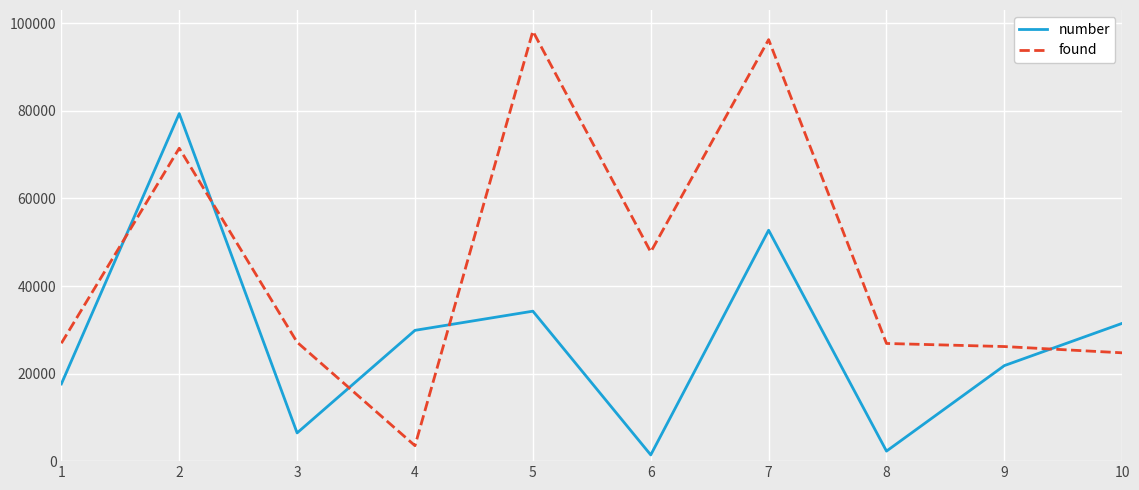

Is the value of found at 8 greater than the value of number at 7?

No